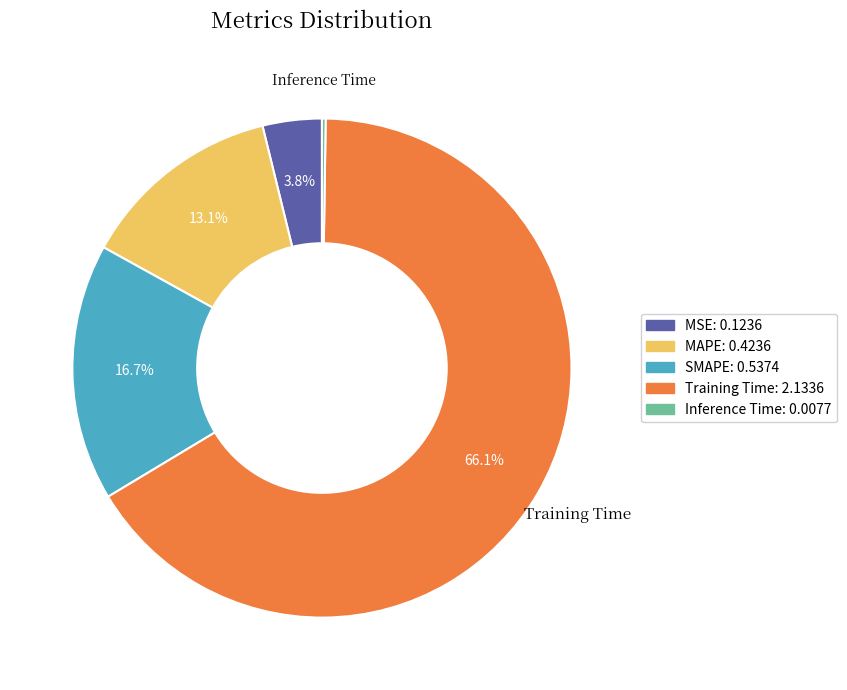

To the nearest percent, what percentage of the pie is MAPE?

13%